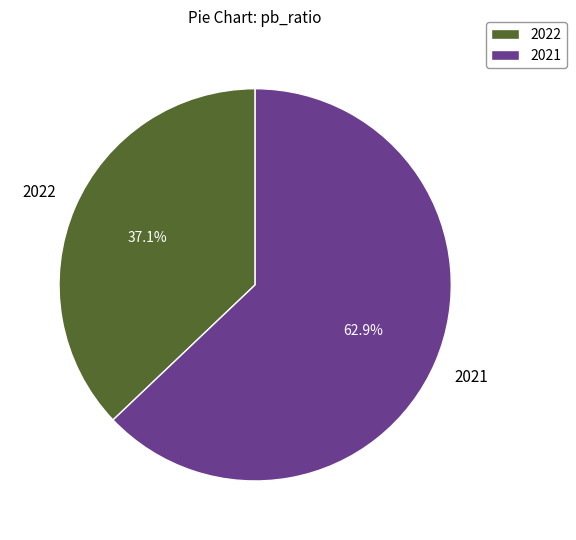

Which has a higher value, 2022 or 2021?

2021